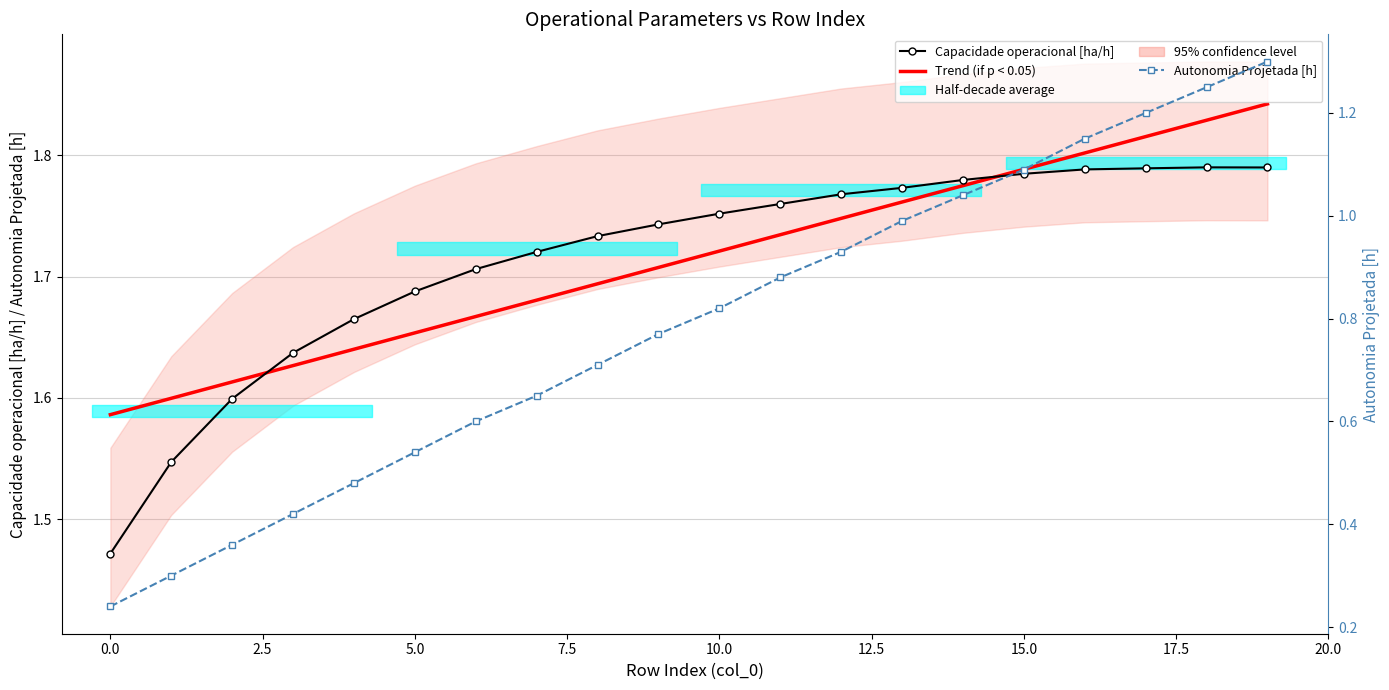

What is the sum of the Trend (if p < 0.05) values at 17 and 0.0?

3.4